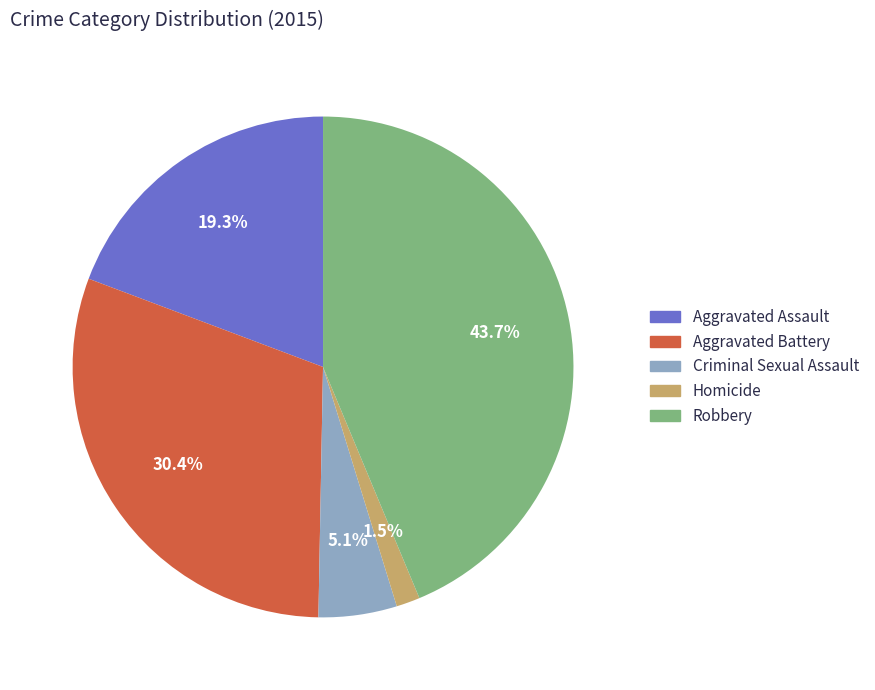

Is there a majority slice in this chart?

No